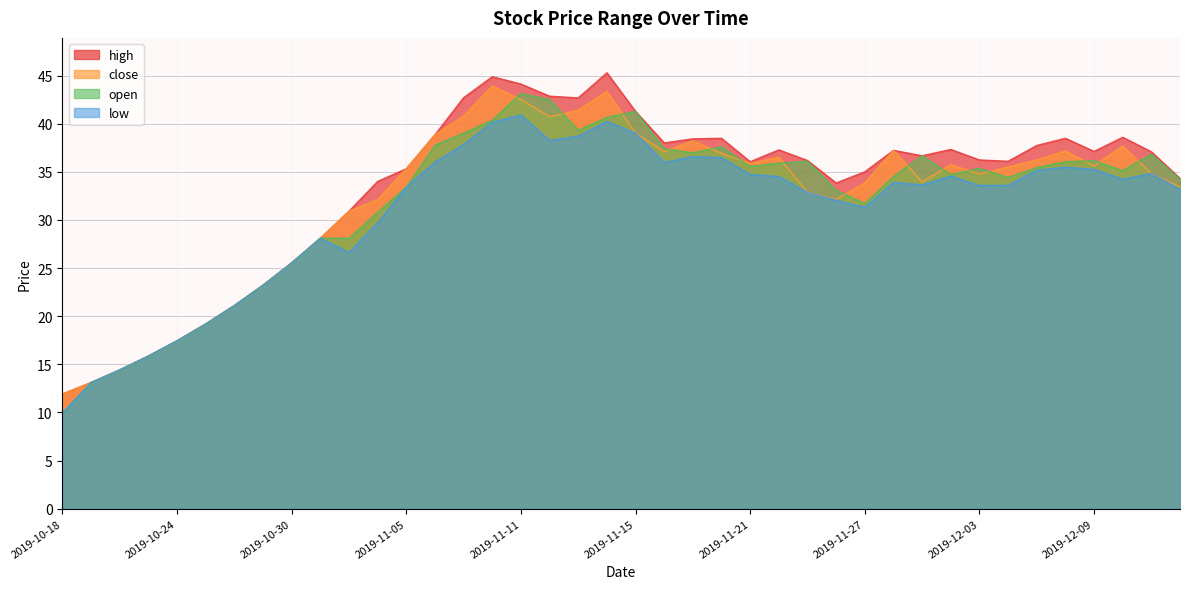

Which series has the widest spread of values?

high